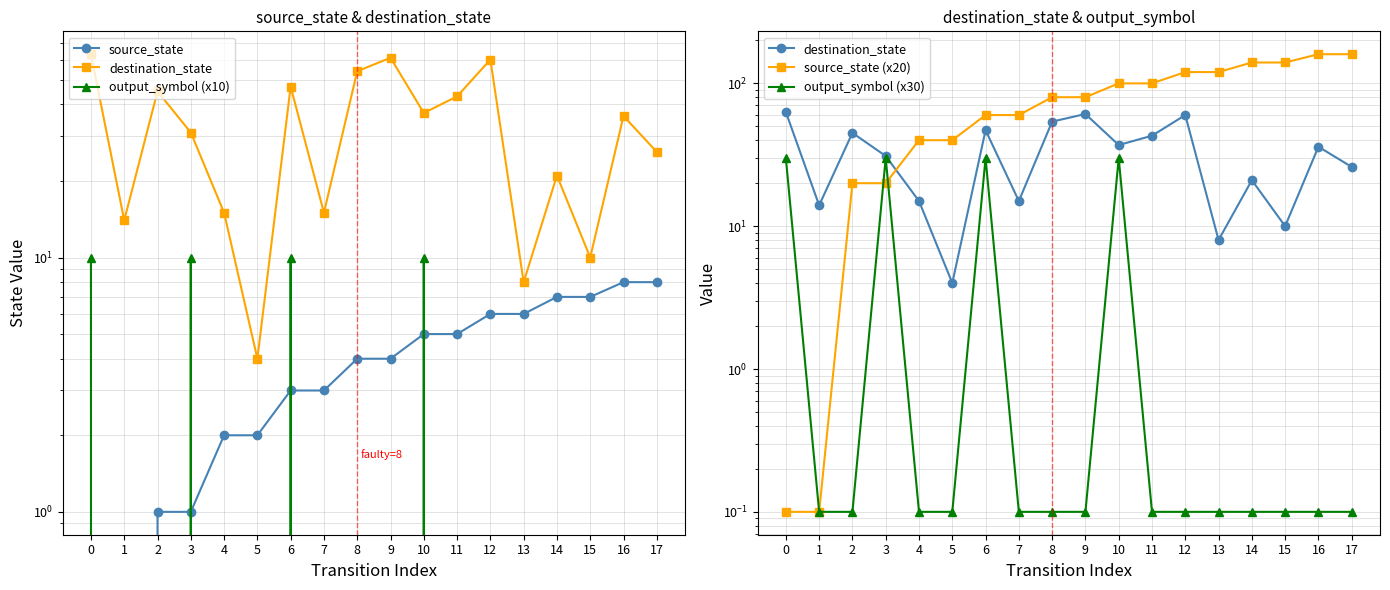

What is the value of the destination_state point at the 13th from the left?

60.0